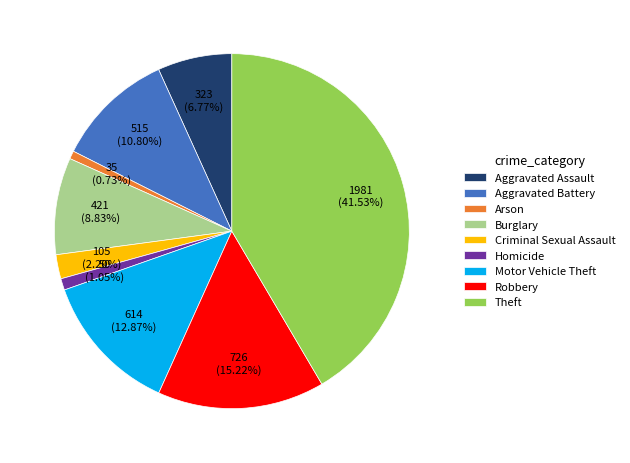

Between Robbery and Aggravated Assault, which is larger?

Robbery